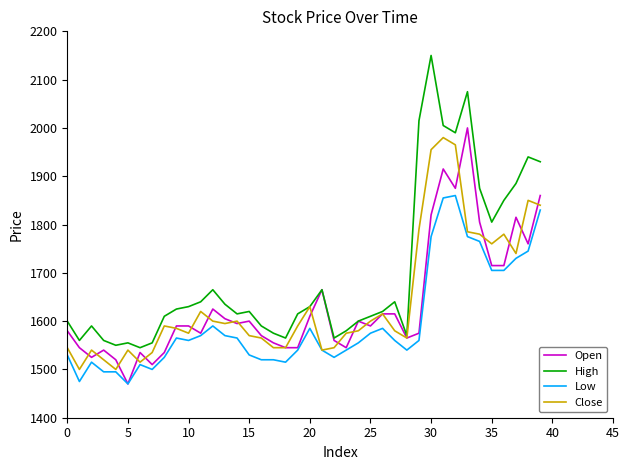

True or false: High and Low cross at least once.

False